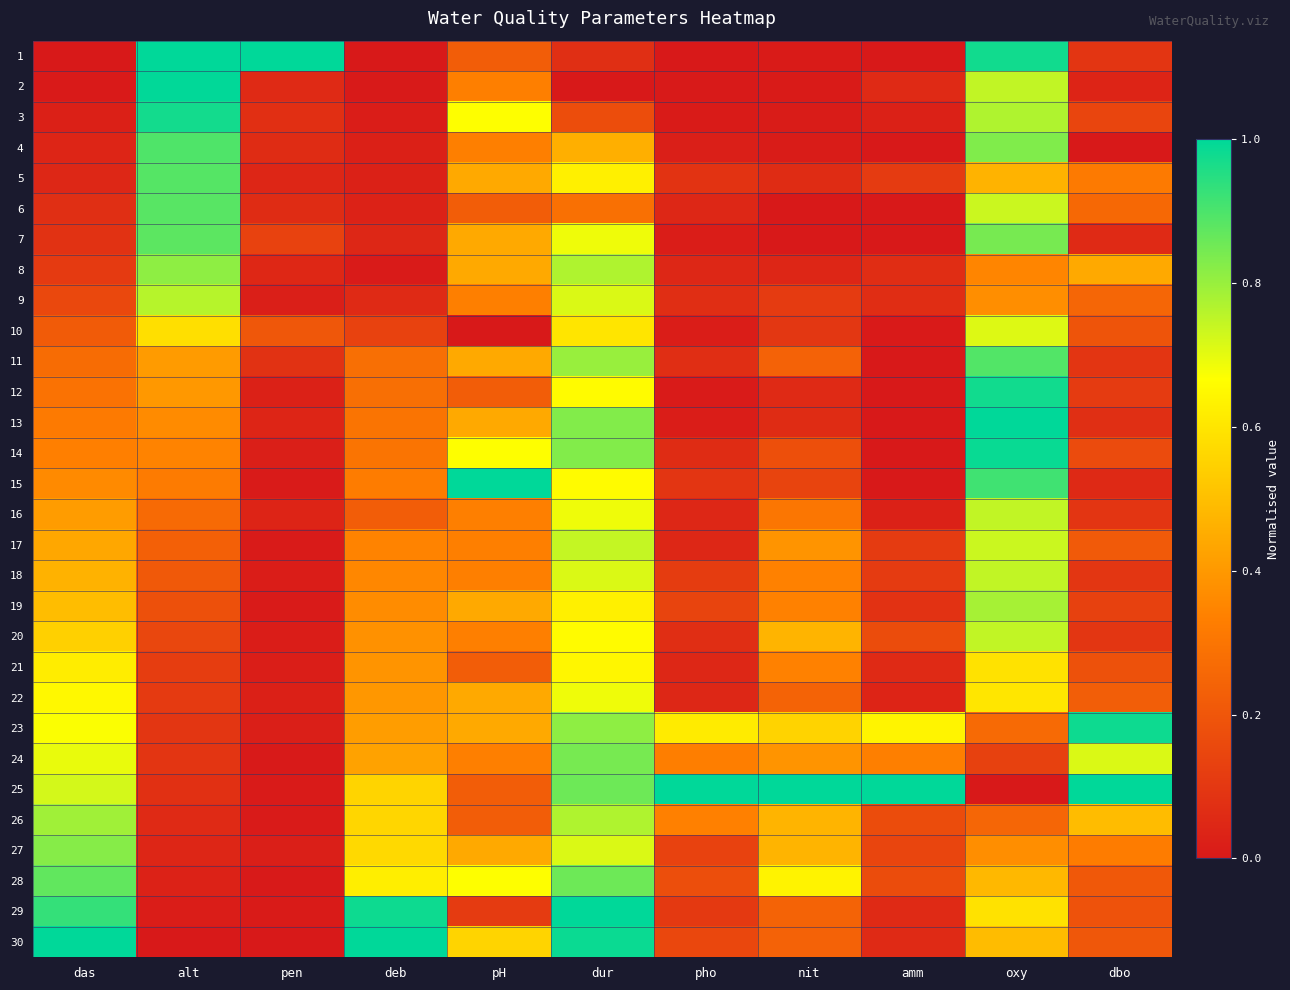

What is the difference between the highest and lowest values at dur?

1.0